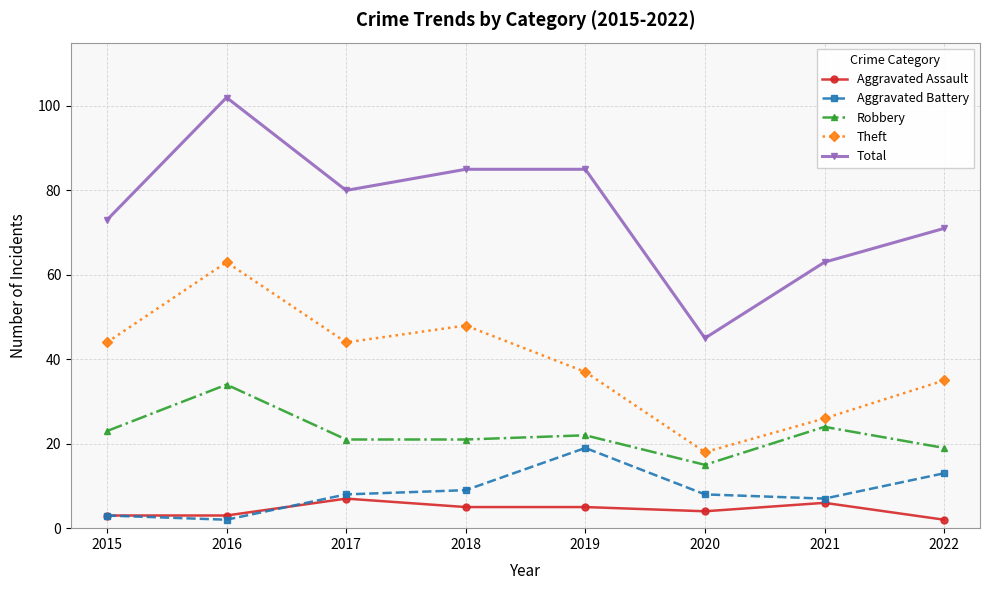

Is it true that Total equals 112 at 2021?

False